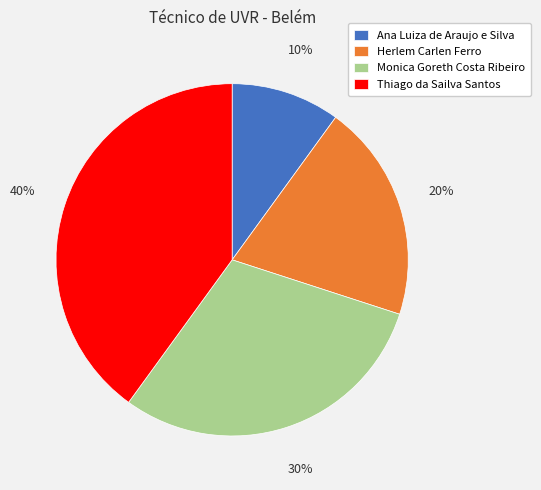

Approximately how many times larger is the value at Ana Luiza de Araujo e Silva compared to Herlem Carlen Ferro?

0.5